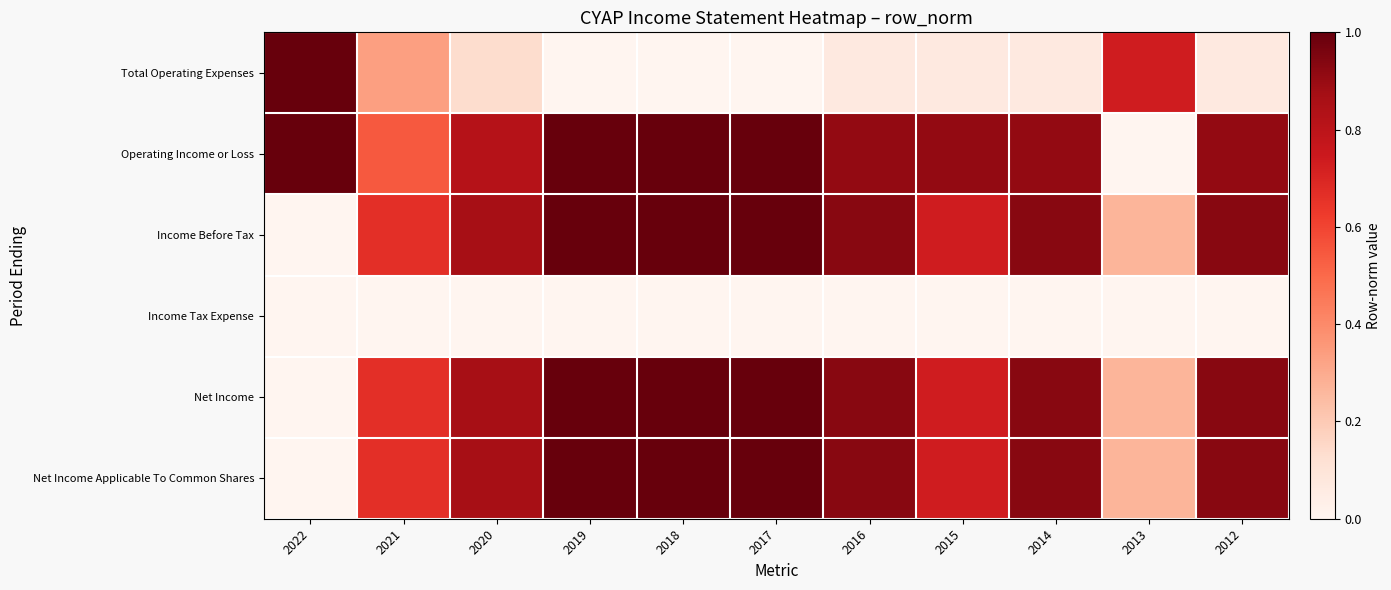

Rank the series by their maximum value, from highest to lowest.

Total Operating Expenses, Operating Income or Loss, Income Before Tax, Net Income, Net Income Applicable To Common Shares, Income Tax Expense